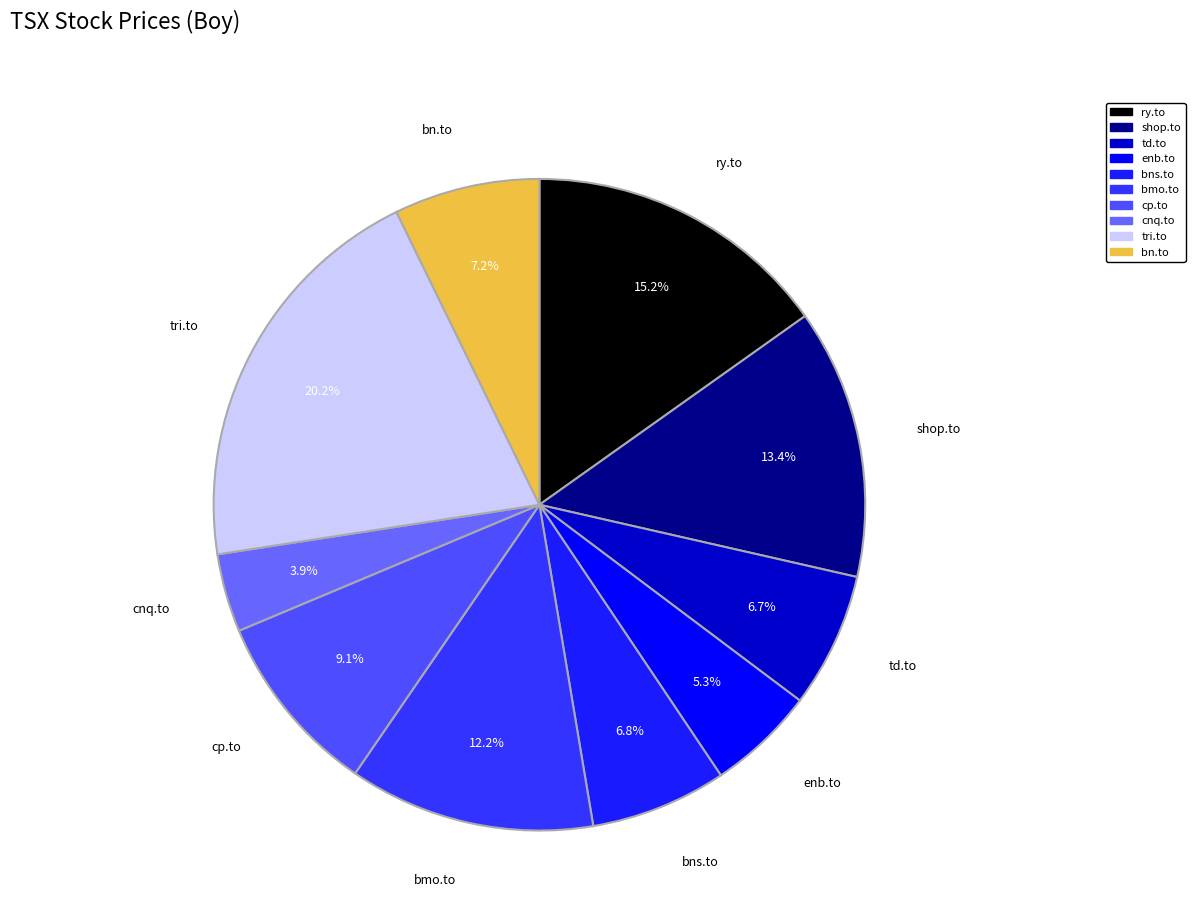

What is the total percentage of enb.to and td.to?

12.0%